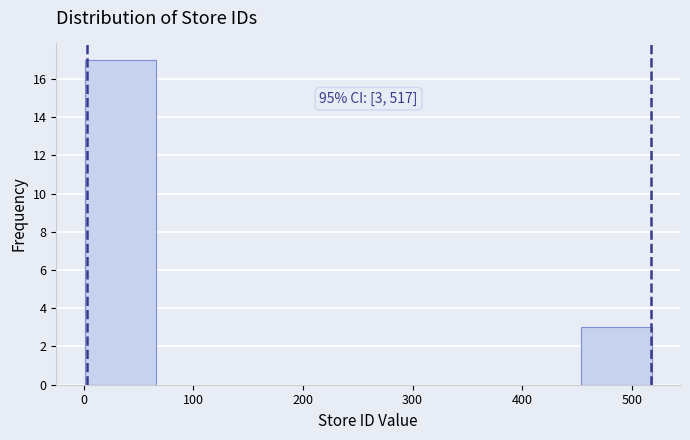

Over which range of the x-axis is the bar tallest?

0 to 70